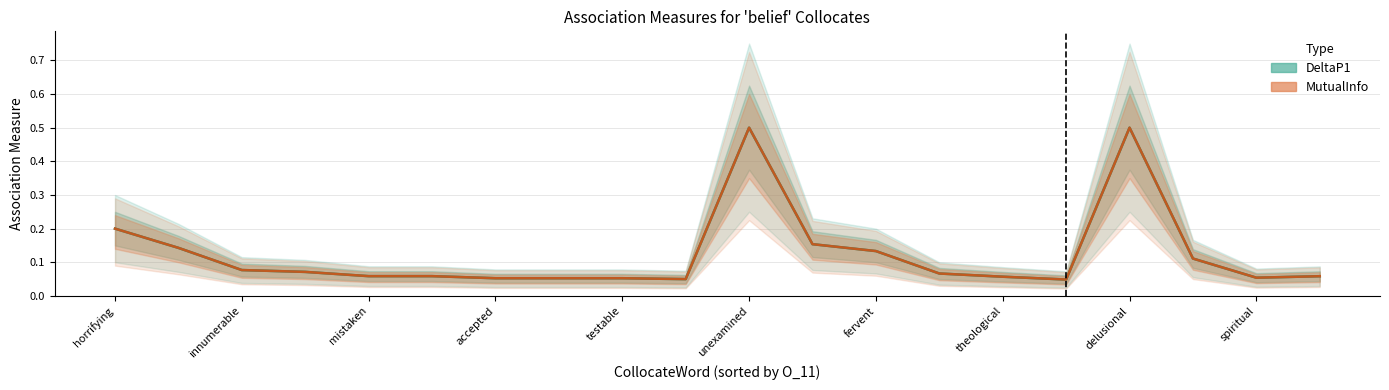

True or false: MutualInfo and DeltaP1 cross at least once.

False